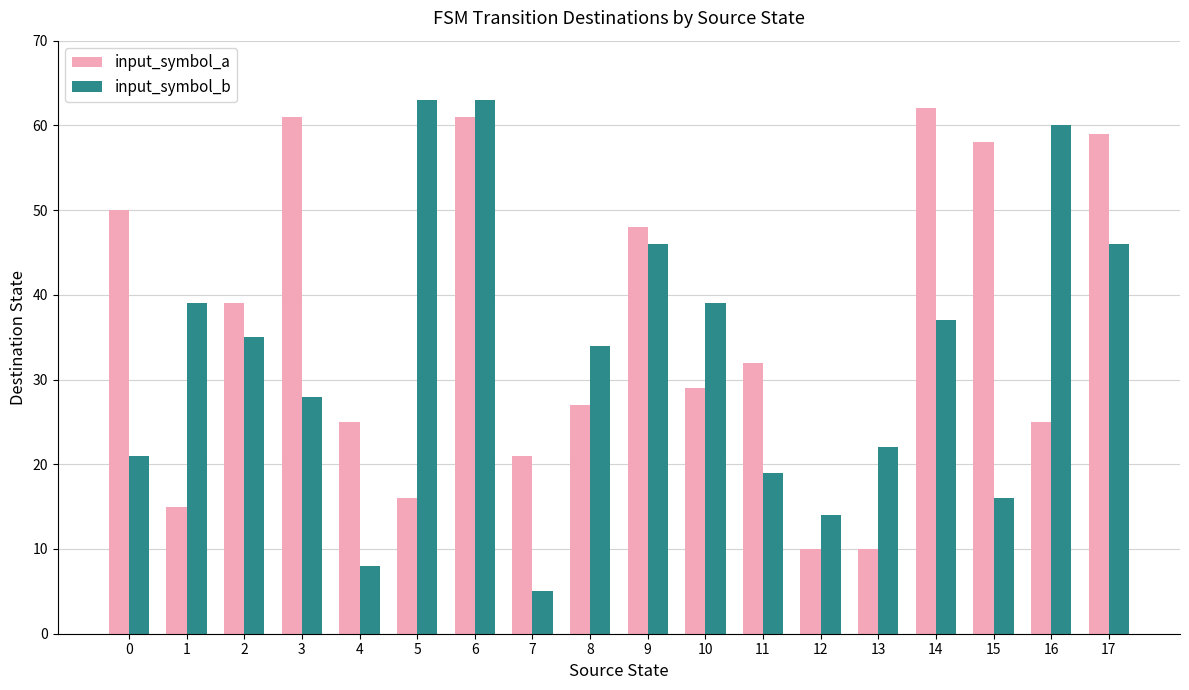

What is the value of the input_symbol_b bar at the 10th from the left?

46